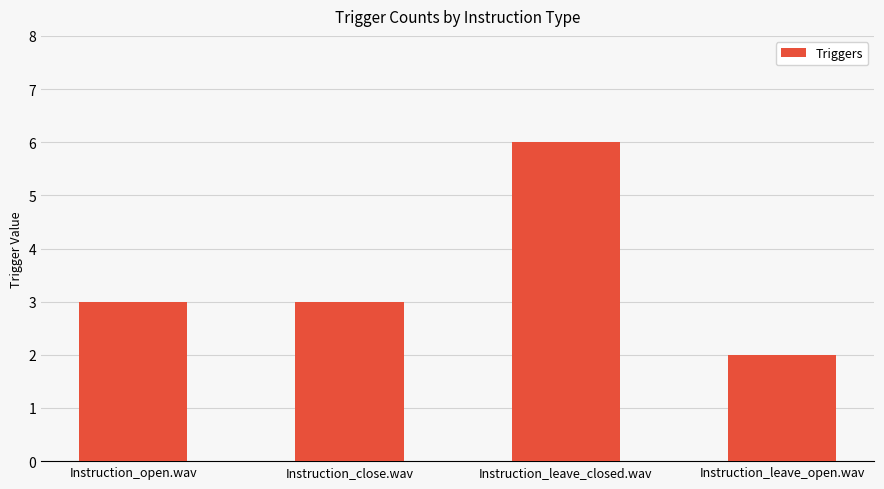

True or false: the data shows 3 at Instruction_close.wav.

True